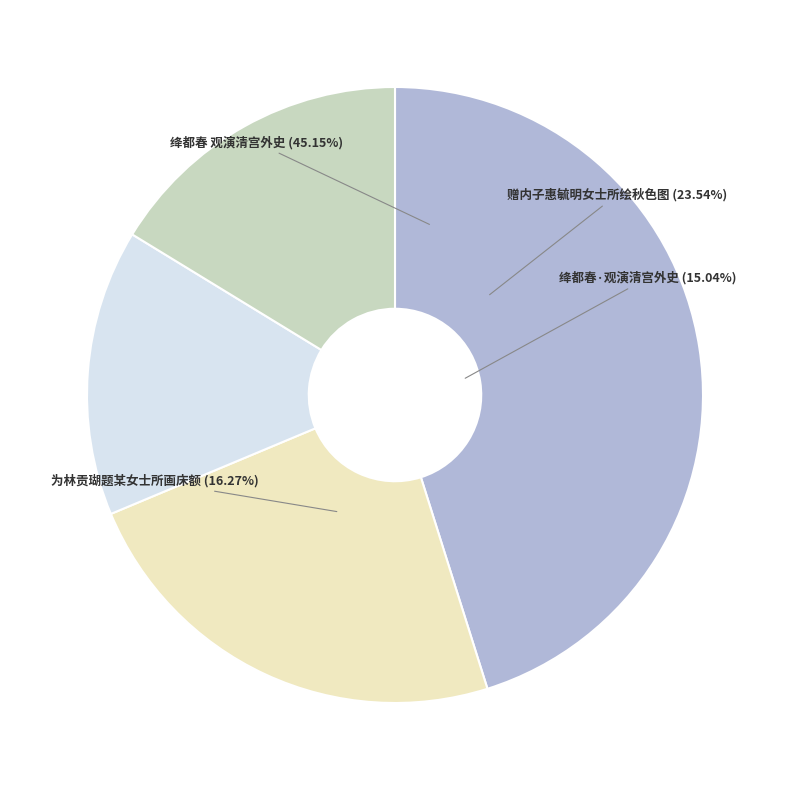

What is the change in value from 绛都春·观演清宫外史，大抵德龄女士所著清宫二年记及瀛台泣血记是其所本 to 为林贡瑚题某女士所画床额?

+22385